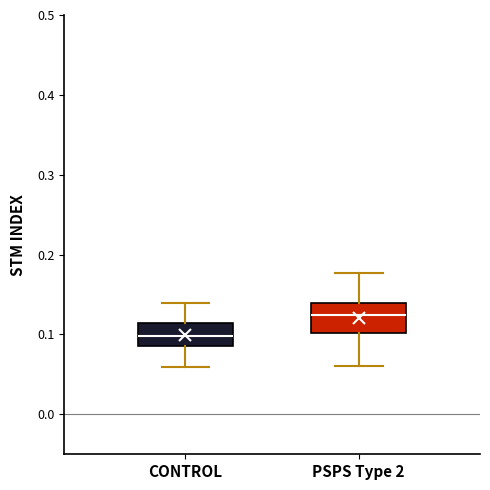

Reading left to right, read every box against the y-axis: the position of its median line, the range the box covers, and the ends of its whiskers. The values are not printed on the chart, so give them approximately, as read against the axis.

CONTROL: median 0.10, box 0.08 to 0.11, whiskers 0.06 to 0.14
PSPS Type 2: median 0.12, box 0.10 to 0.14, whiskers 0.06 to 0.18